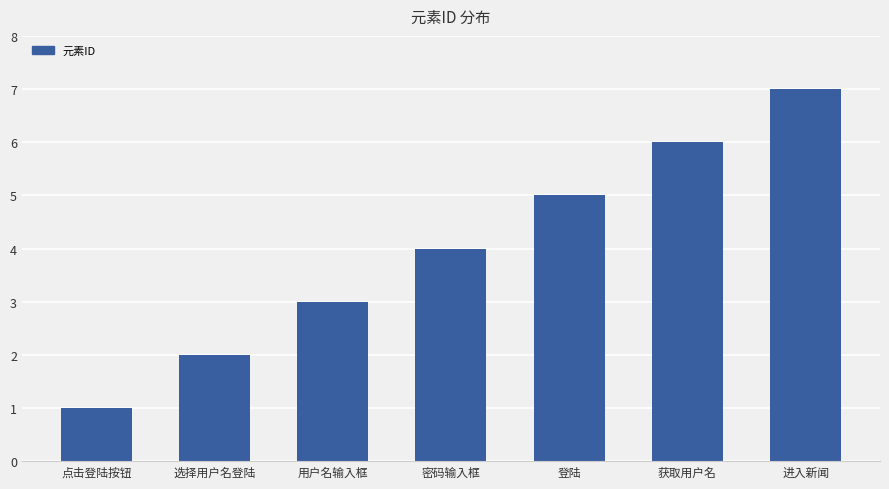

Where is the data nearest to the value 4?

密码输入框